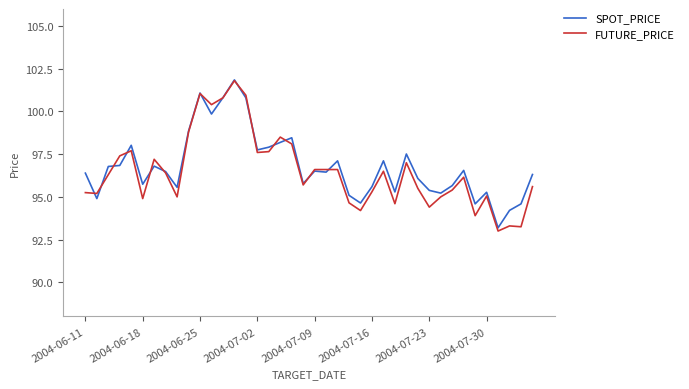

Which series has the widest spread of values?

FUTURE_PRICE